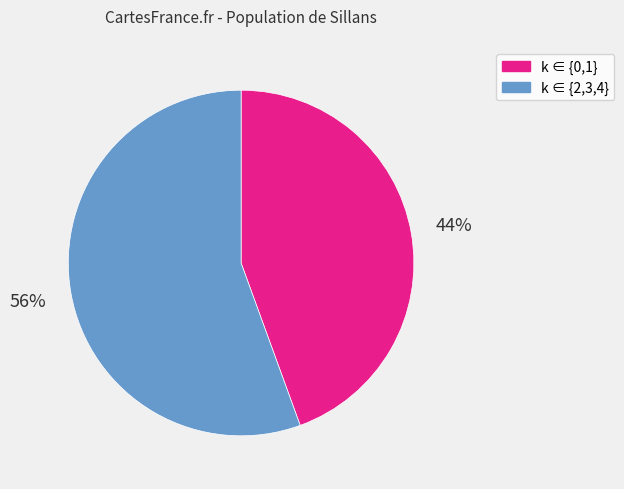

Is it true that k ∈ {2,3,4} is 47% of the pie?

False